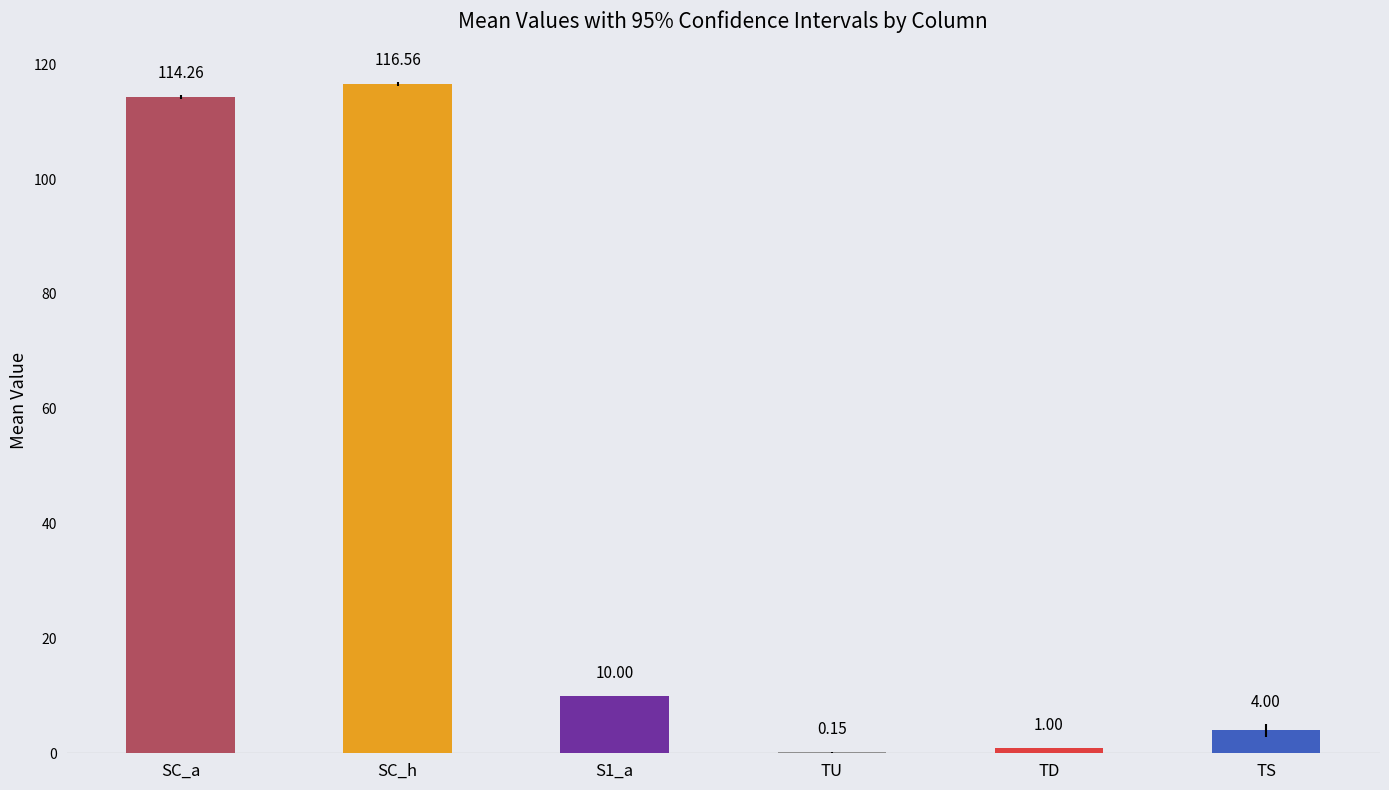

Are the bars grouped side by side (vs. stacked)?

Yes